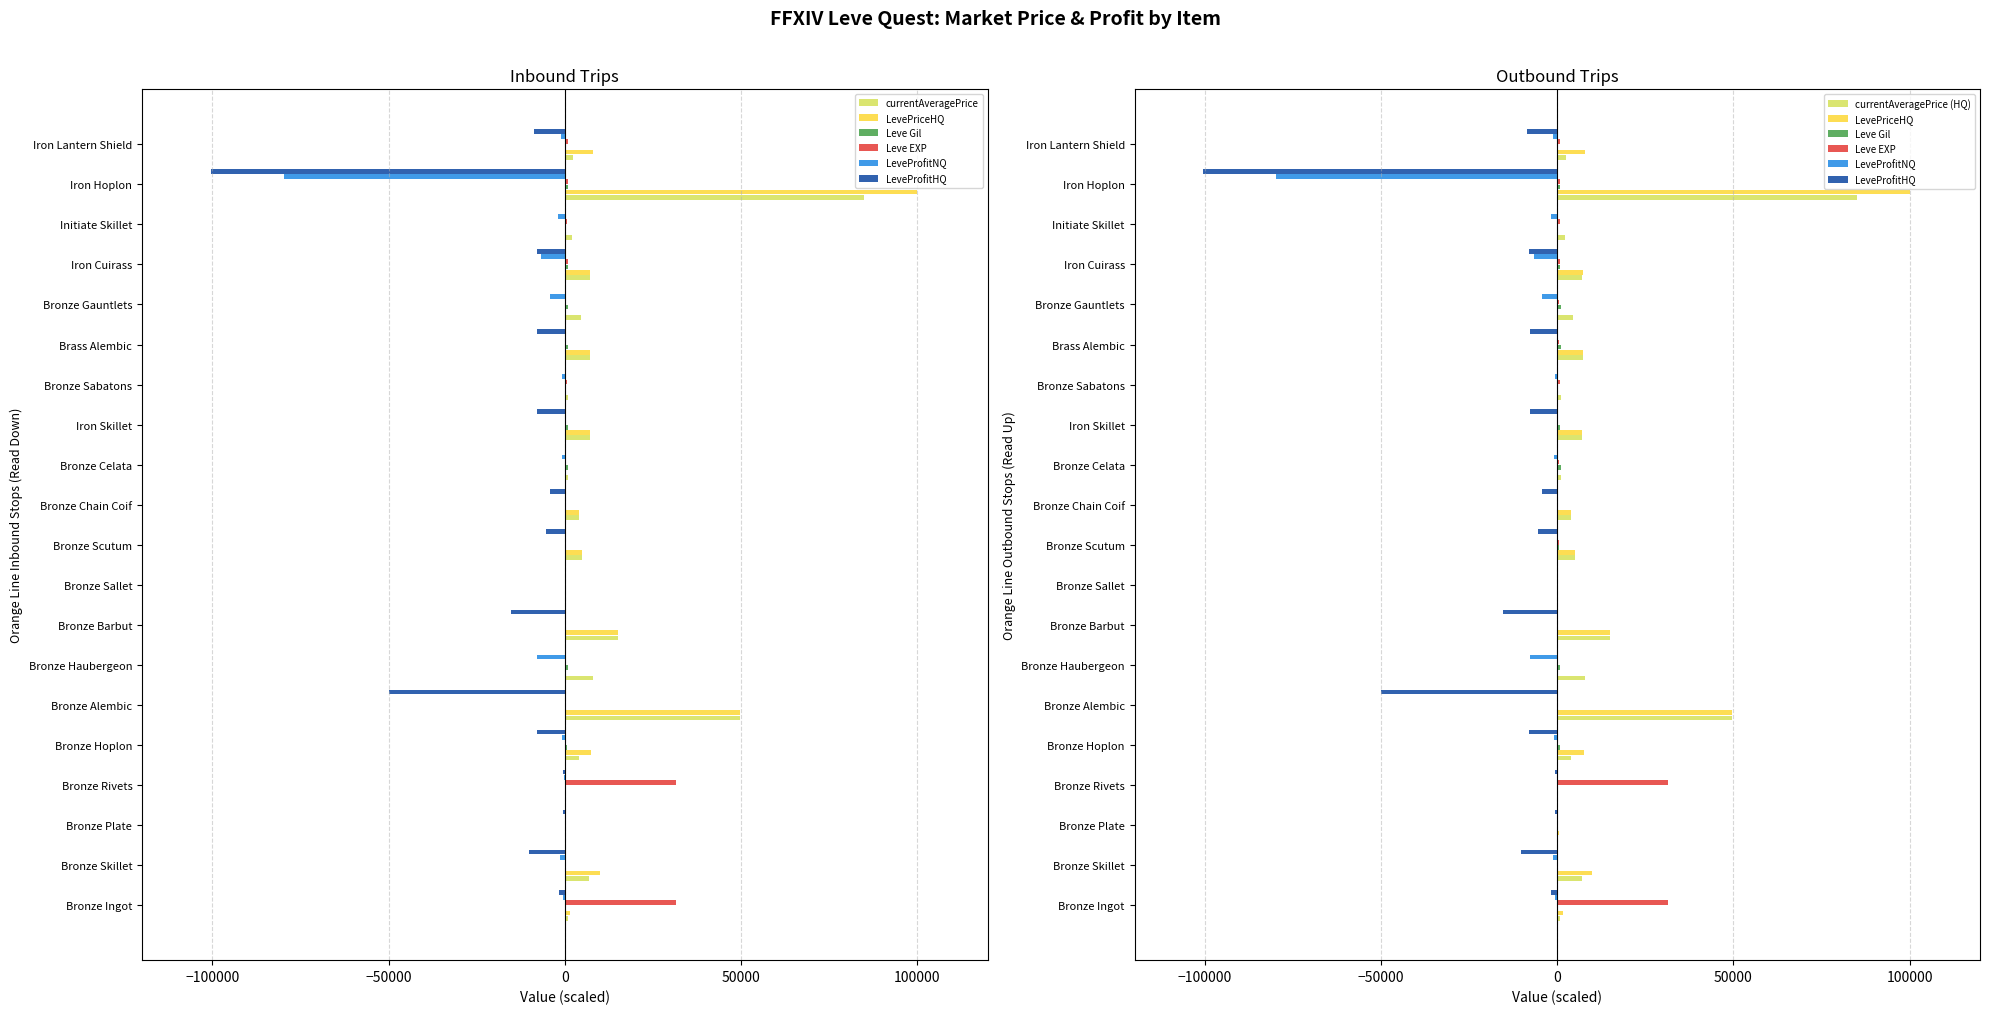

True or false: LeveProfitNQ has a value of -1199.2 at Iron Lantern Shield.

True